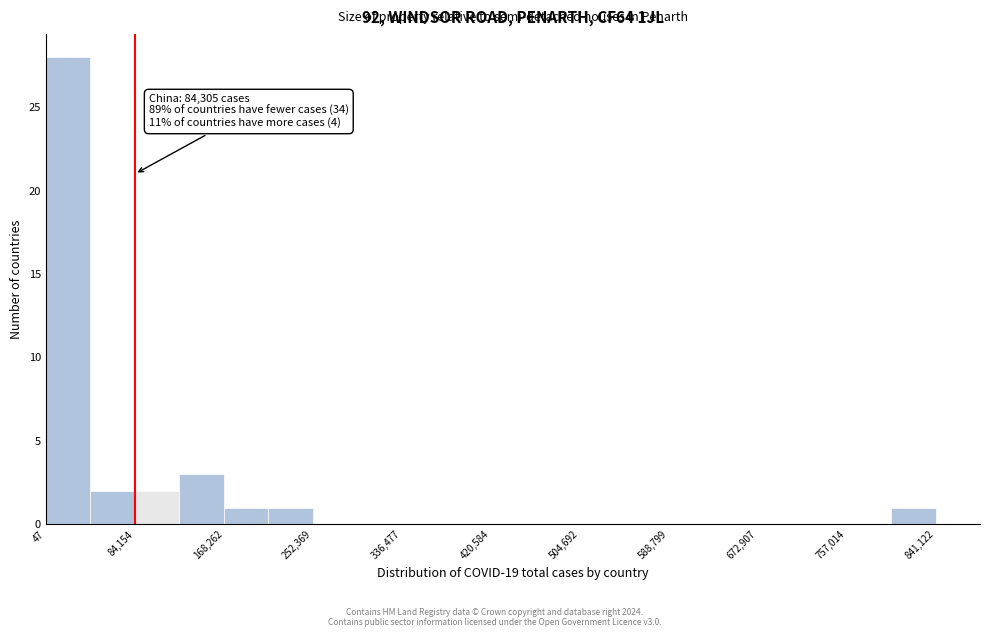

Over which range of the x-axis is the bar tallest?

0 to 40000